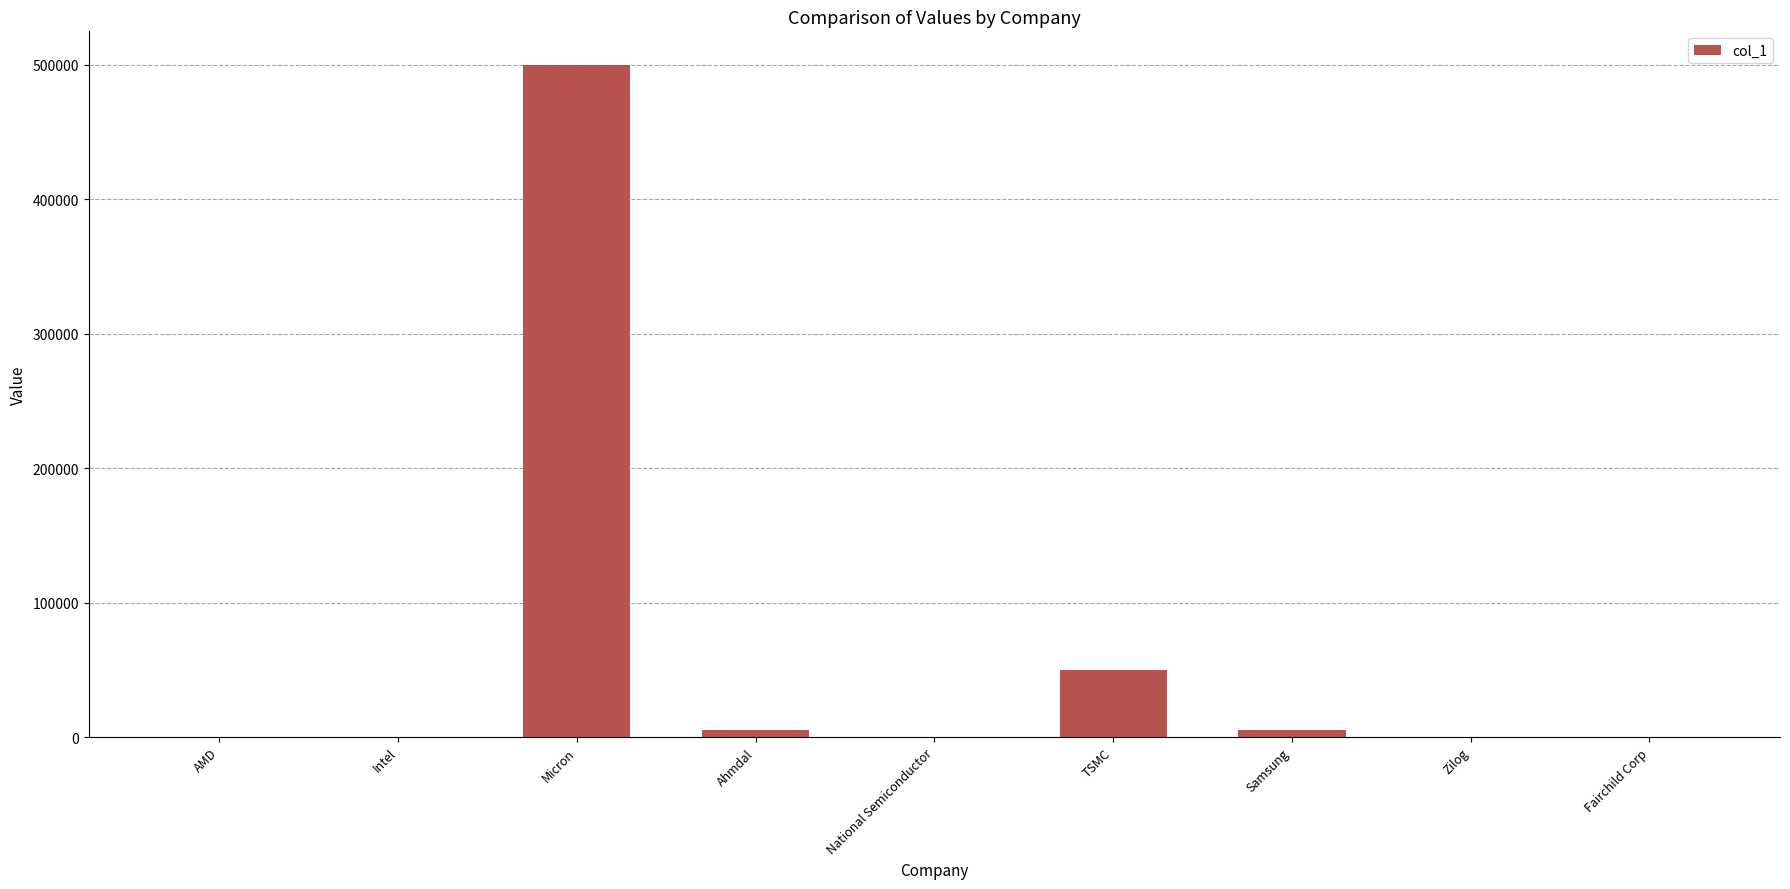

What is the sum of all values?

560503